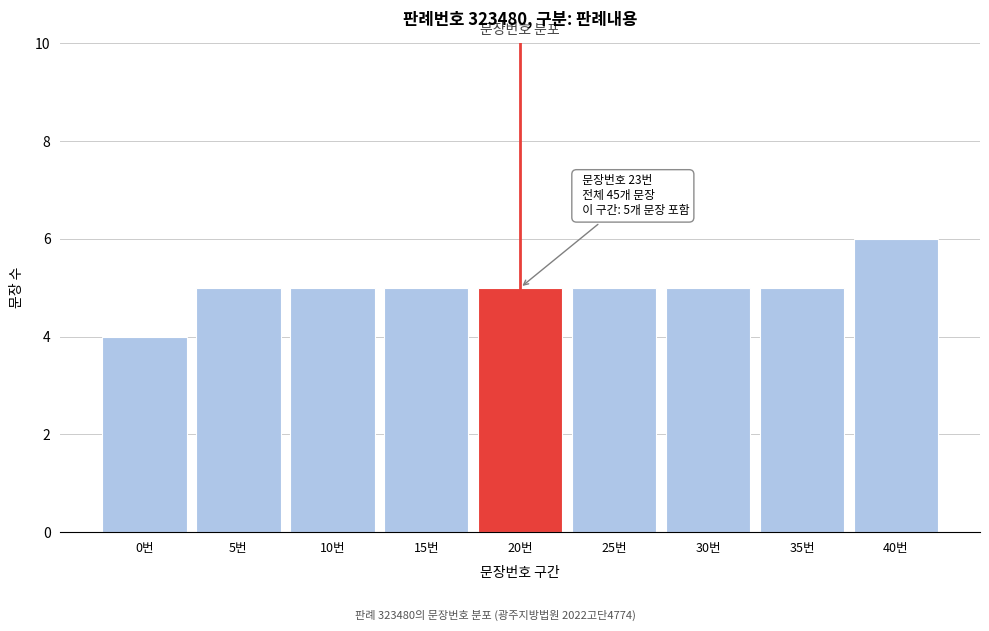

Reading right to left, what are all the values shown in this chart?

6	5	5	5	5	5	5	5	4